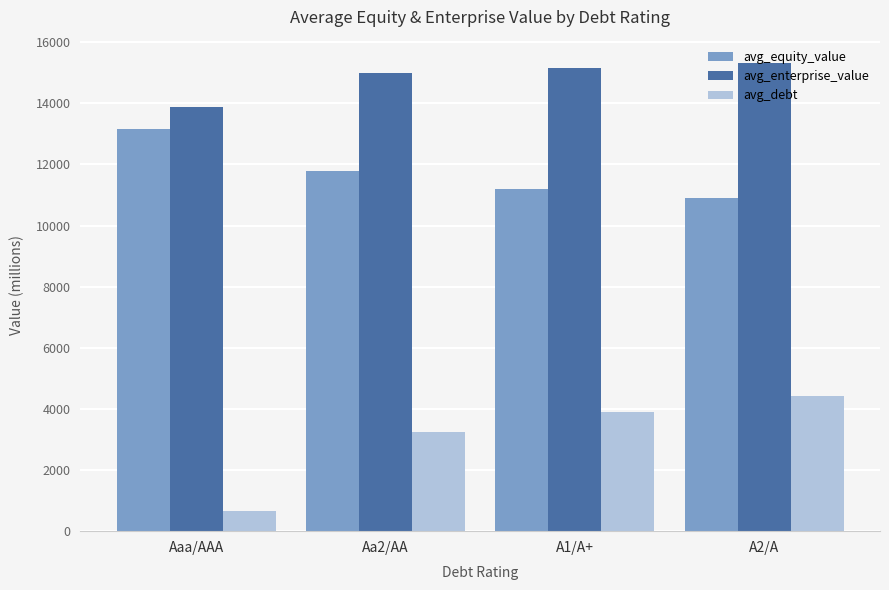

At which label does avg_equity_value reach its peak?

Aaa/AAA